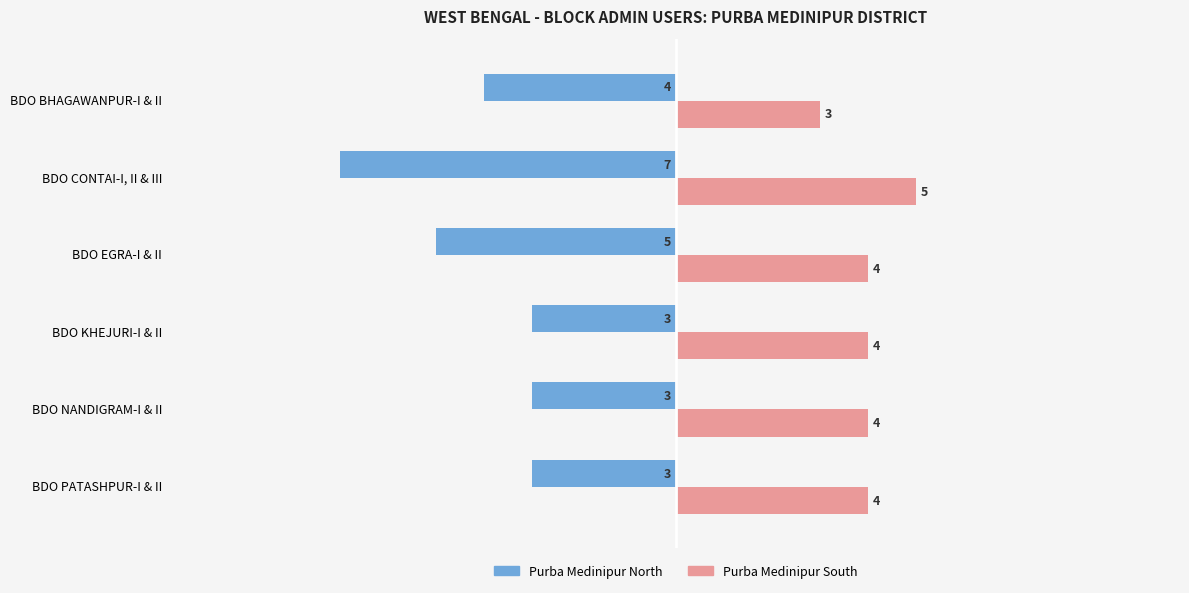

Is the value of Purba Medinipur South at BDO KHEJURI-I & II greater than the value of Purba Medinipur North at BDO KHEJURI-I & II?

Yes